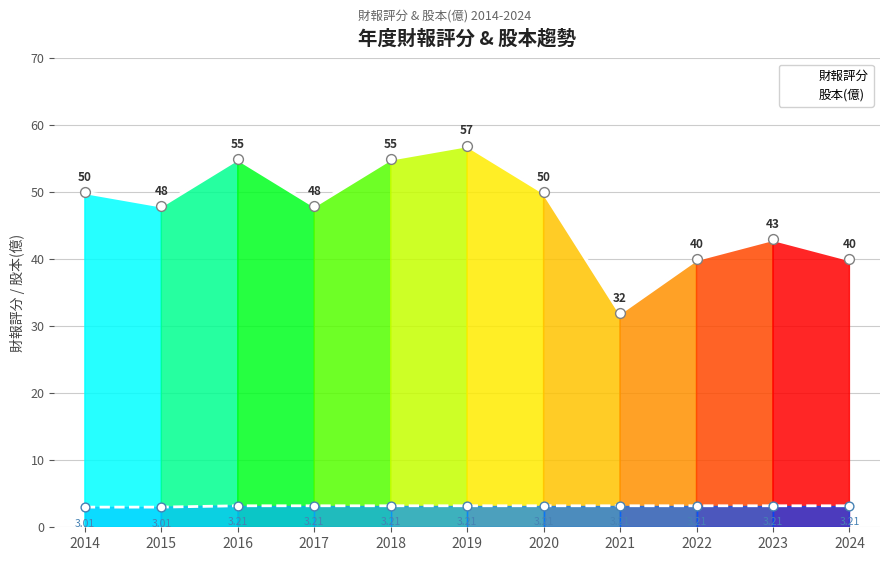

Which series has the largest range (max minus min)?

財報評分